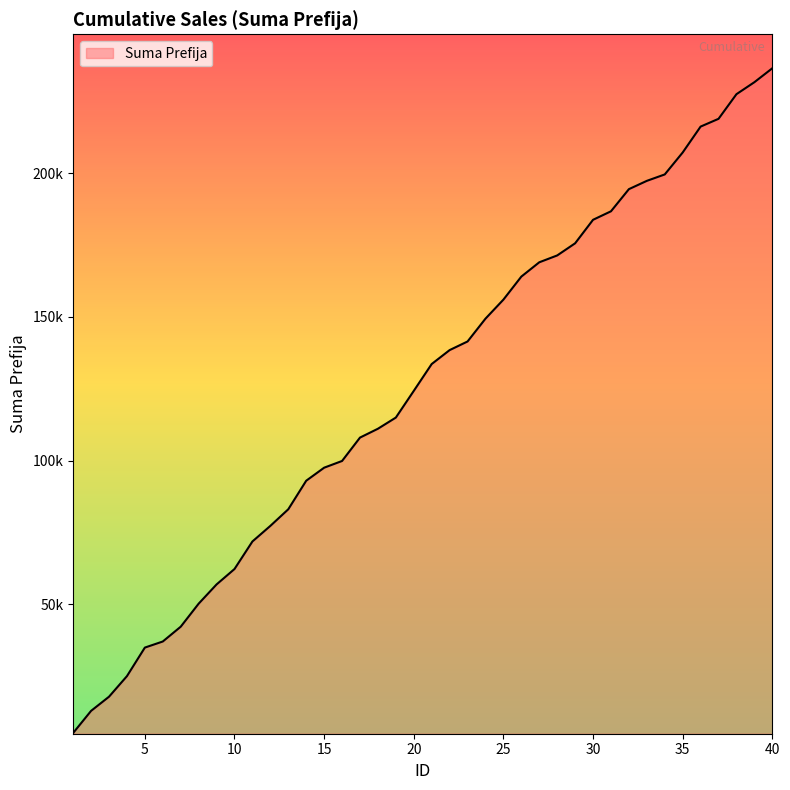

Is this an area chart (filled region under the line)?

Yes